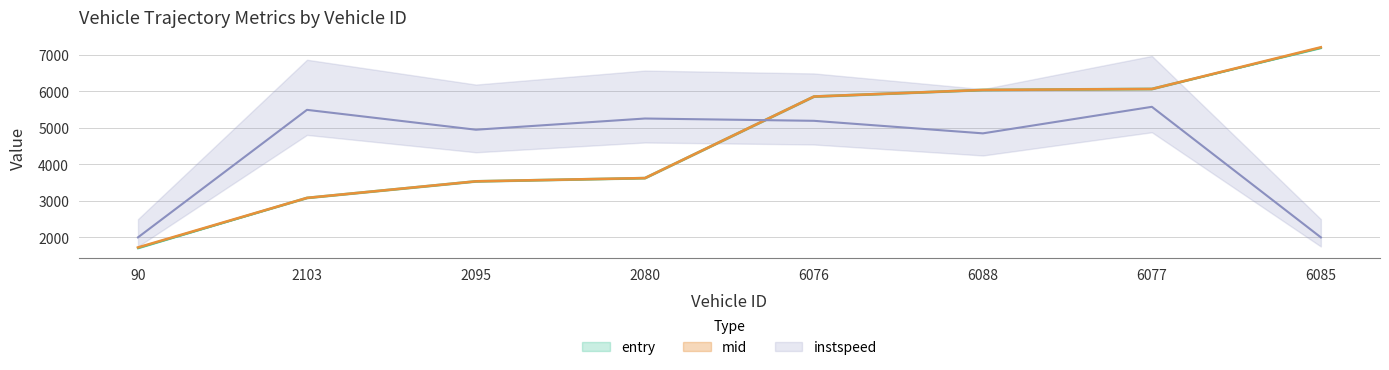

What is the total value across all series at 90?

7140.2